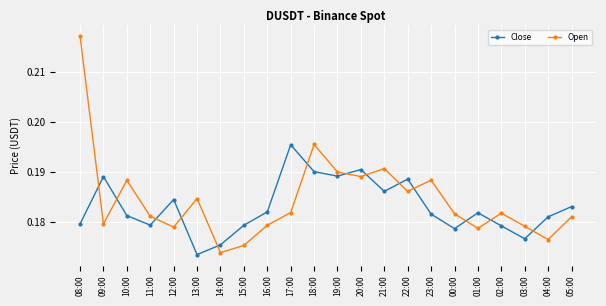

What position from the left is 17:00?

10